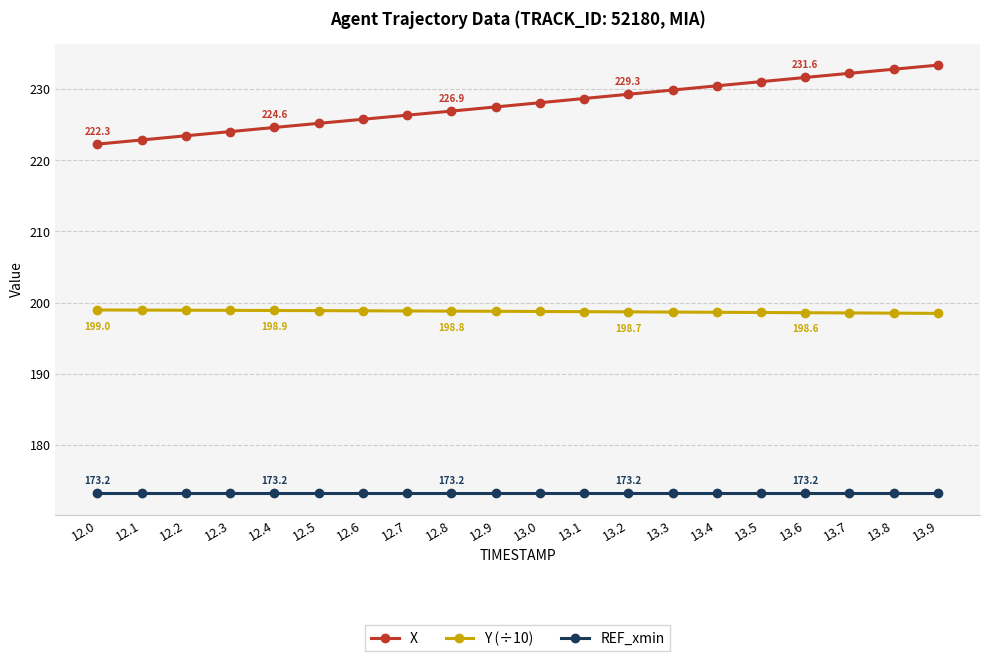

Is the value of REF_xmin at 13.0 greater than the value of Y (÷10) at 12.0?

No